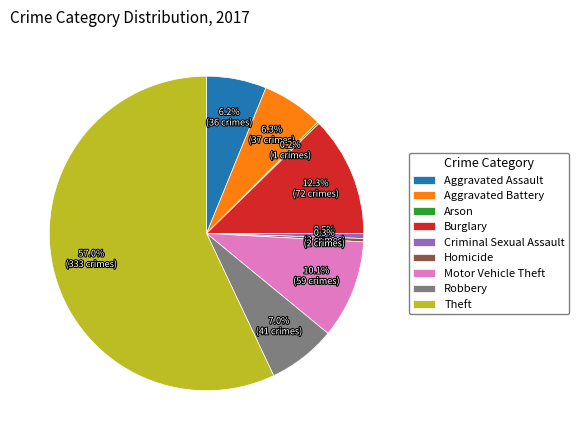

The Theft slice represents 57% of the pie. True or false?

True